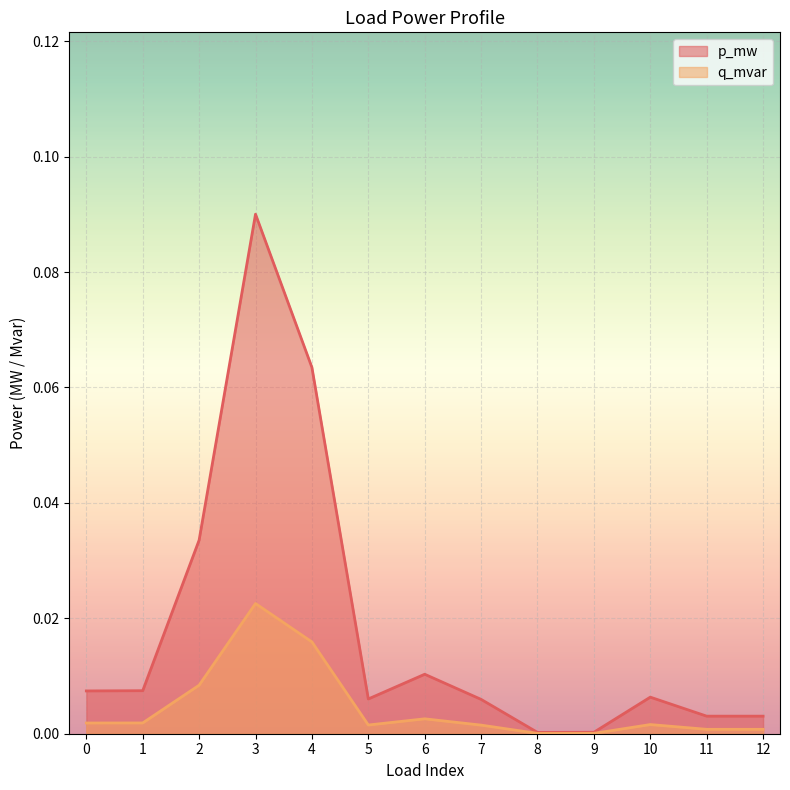

What is the highest value of the p_mw series?

0.1